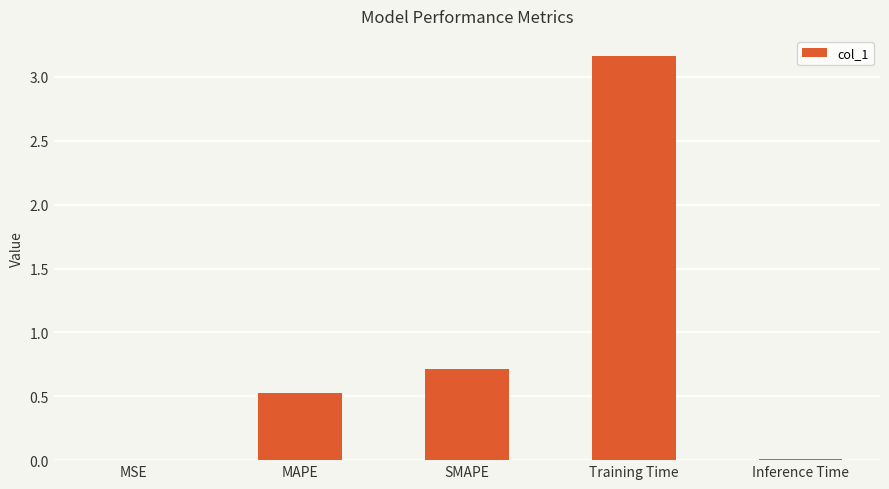

Between Training Time and Inference Time, which is larger?

Training Time